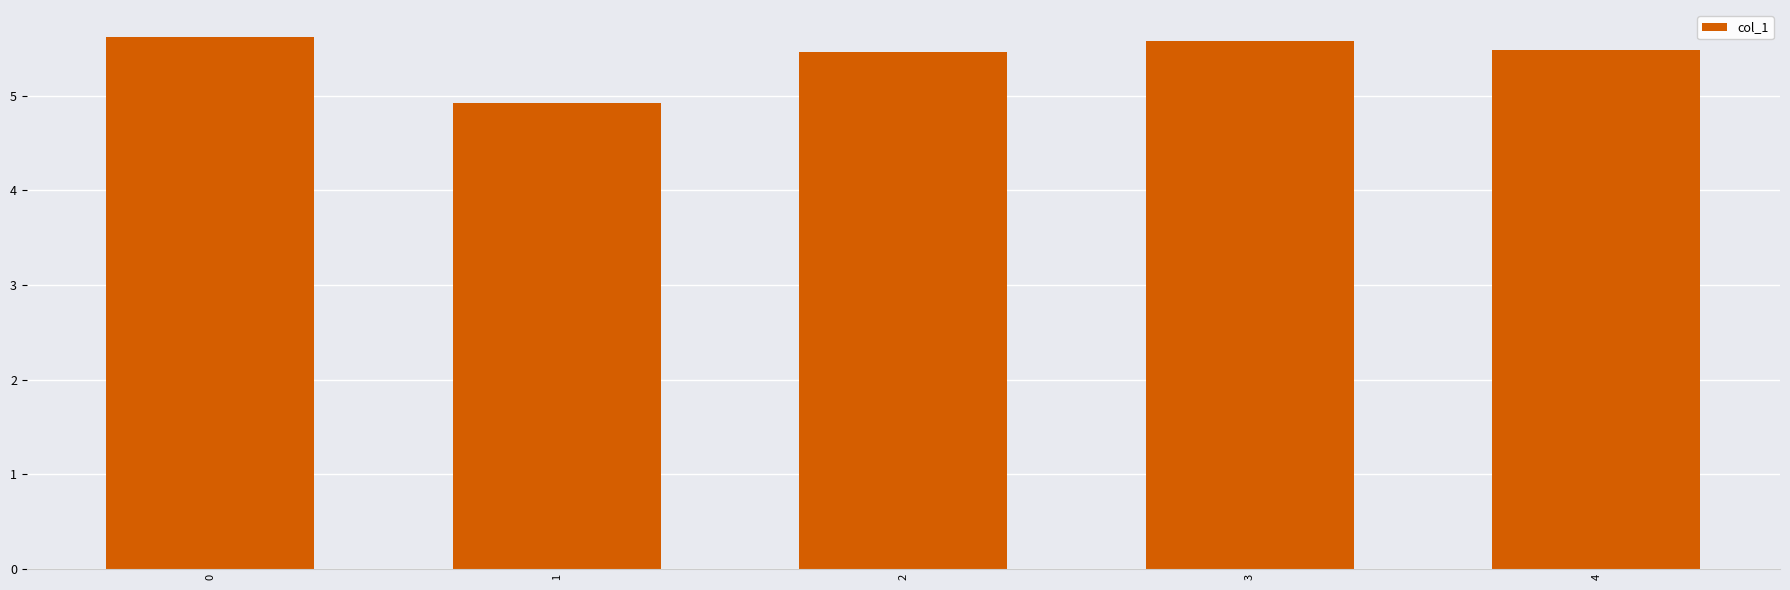

What is the change in value from 0 to 1?

-0.7